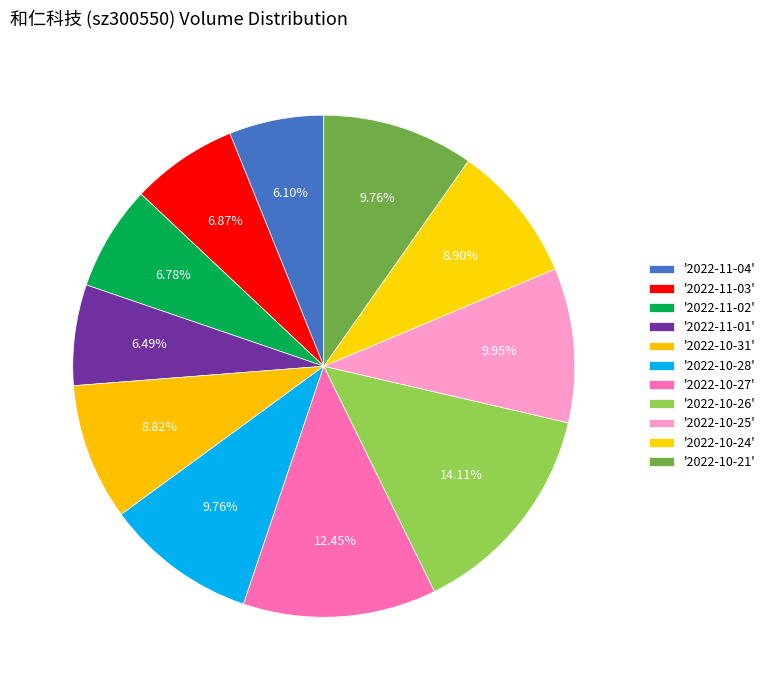

Is there a majority slice in this chart?

No